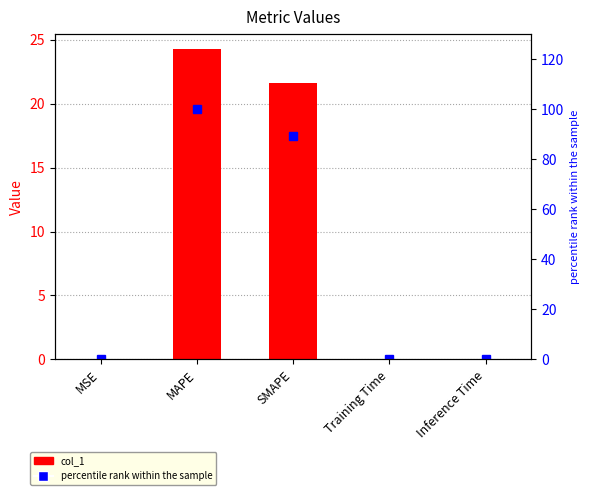

Is it true that col_1 equals 0.0 at Inference Time?

False